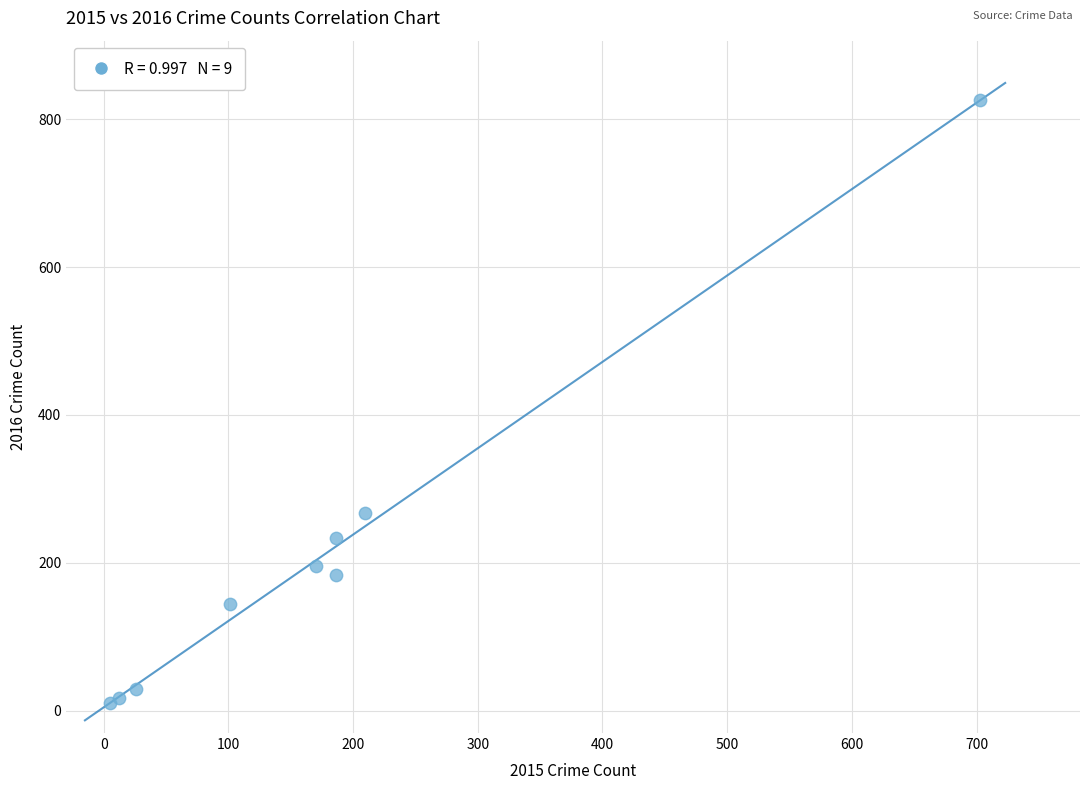

What Y value in the scatter plot is closest to 418?

268